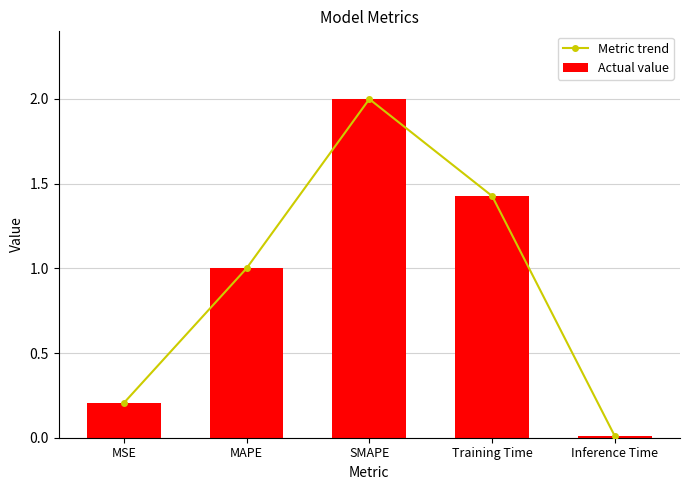

What is the label of the 3rd bar from the right?

SMAPE